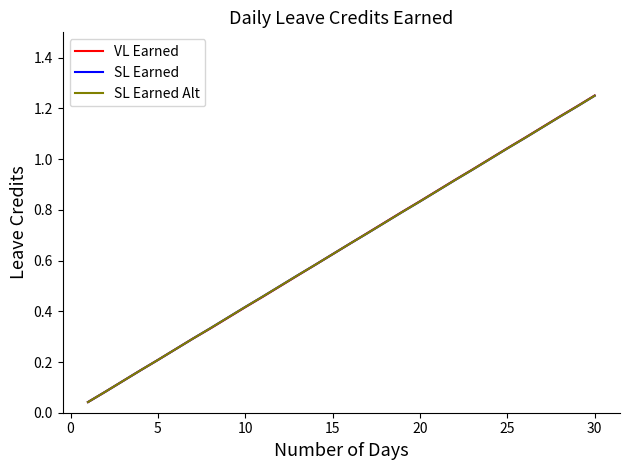

Which series has the largest range (max minus min)?

VL Earned